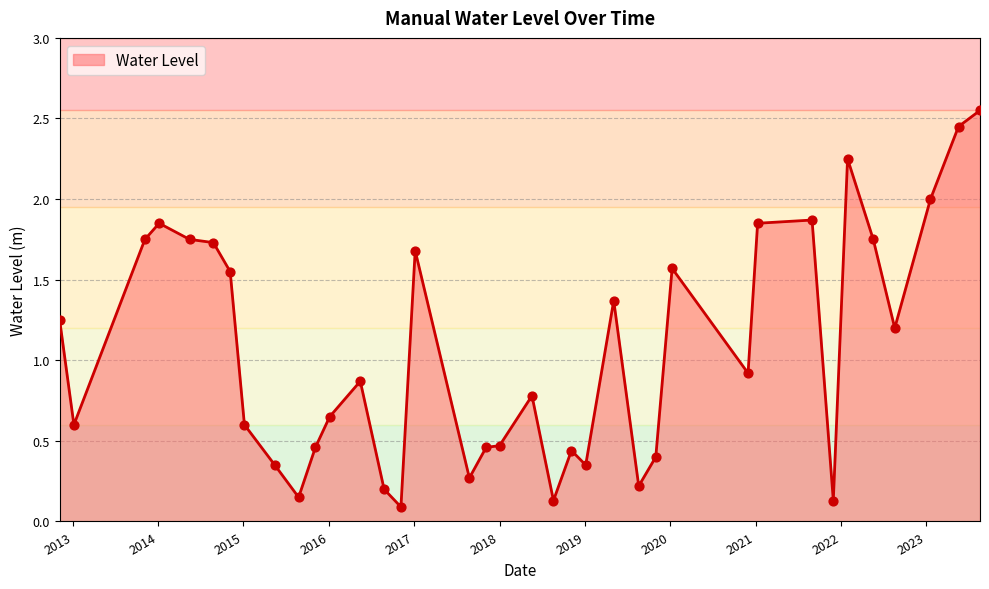

How many lines are shown in the chart?

1